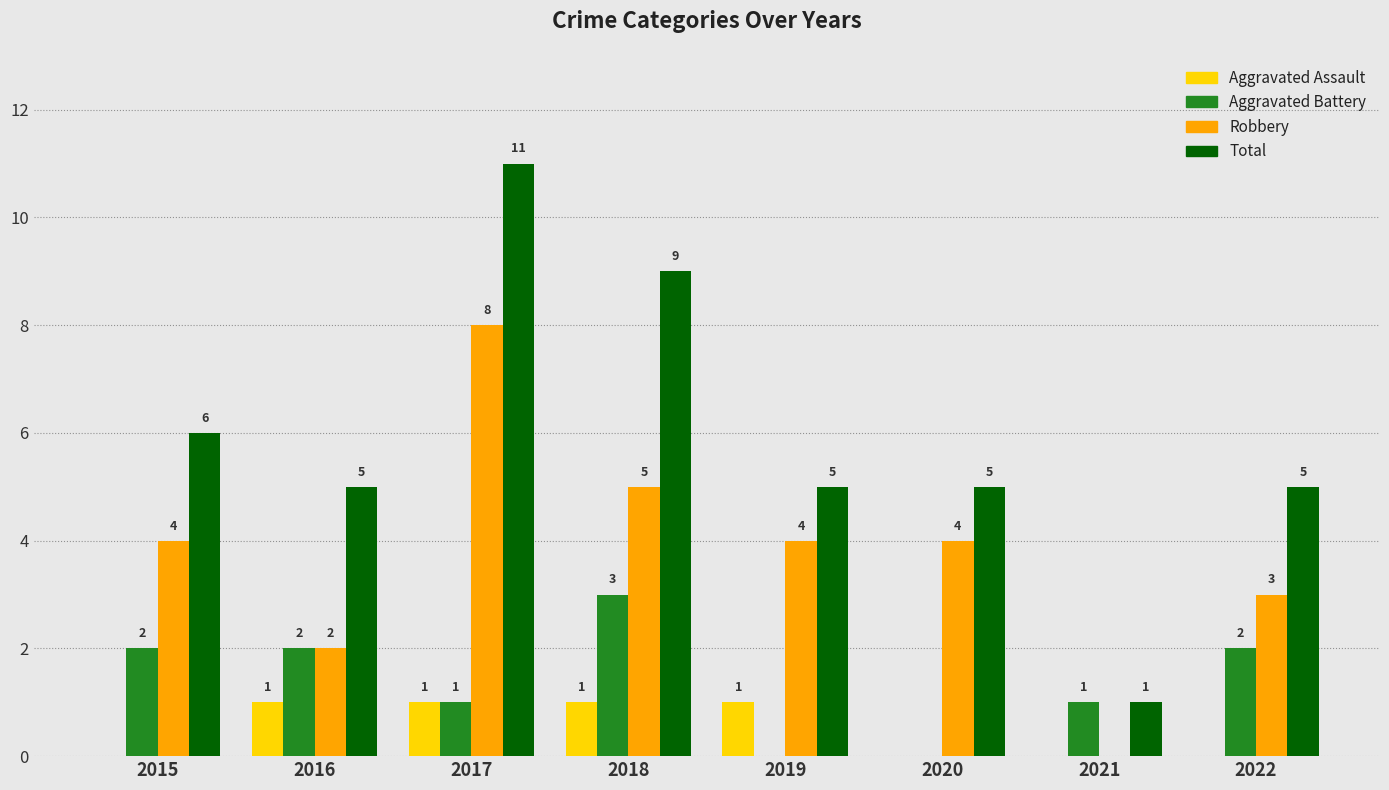

Which series has the largest range (max minus min)?

Total